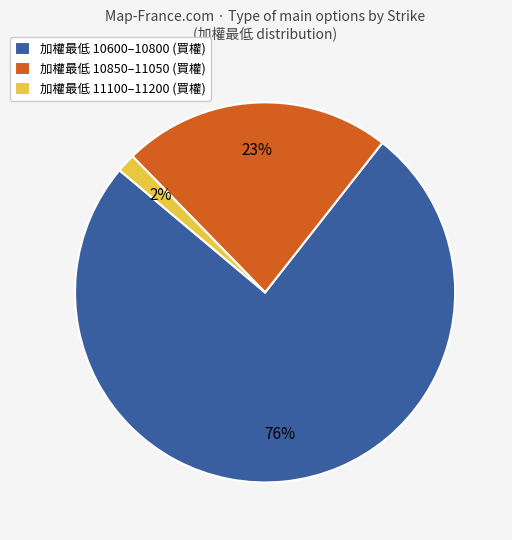

How many slices are in this pie chart?

3